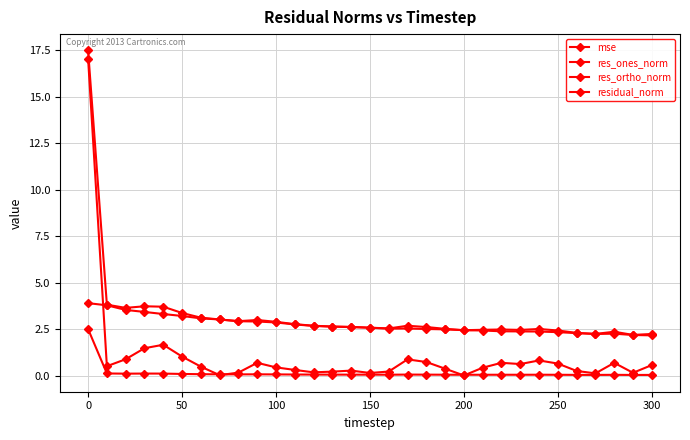

List the series in order of their peak value, highest first.

residual_norm, res_ones_norm, res_ortho_norm, mse